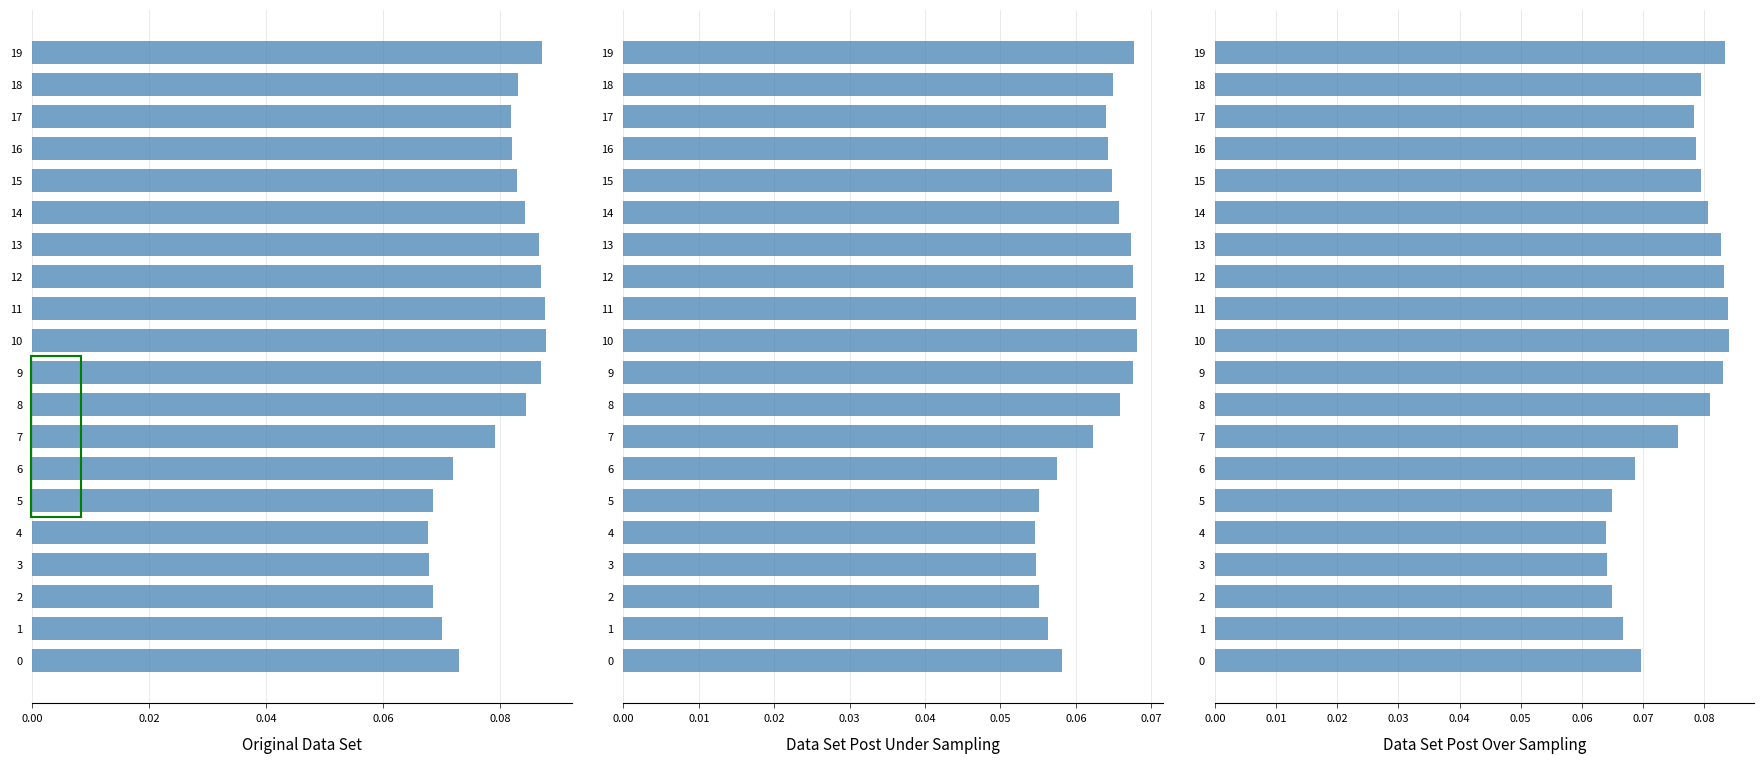

What value does the col_3 series have at 13?

0.1